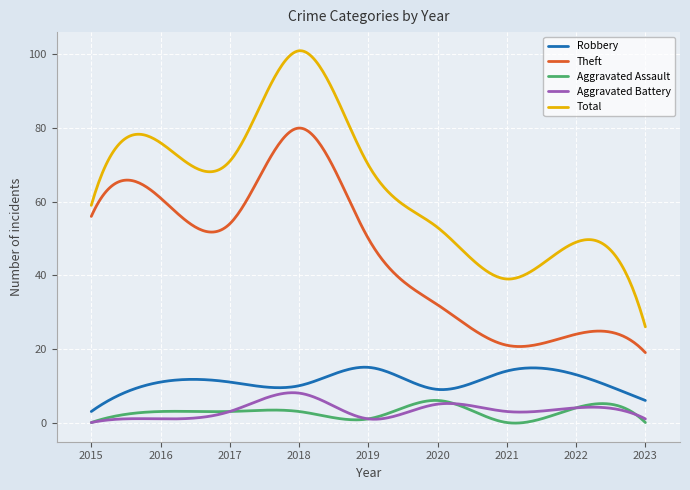

What is the greatest value displayed?

101.0